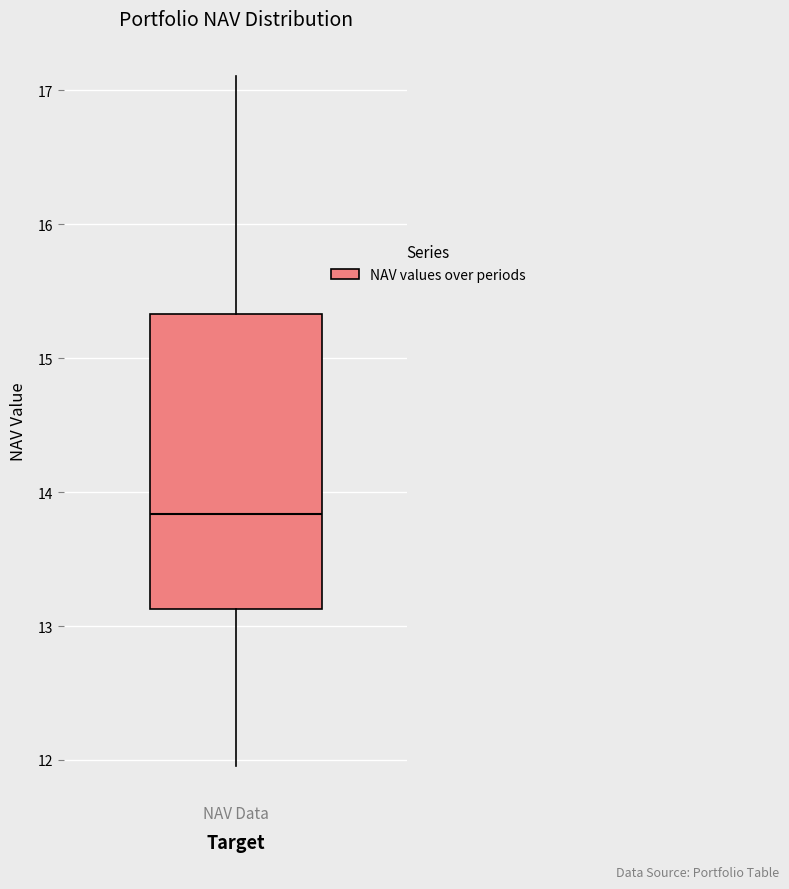

Where is the upper edge of the box for NAV Data on the y-axis? The values are not printed on the chart, so give them approximately, as read against the axis.

15.3